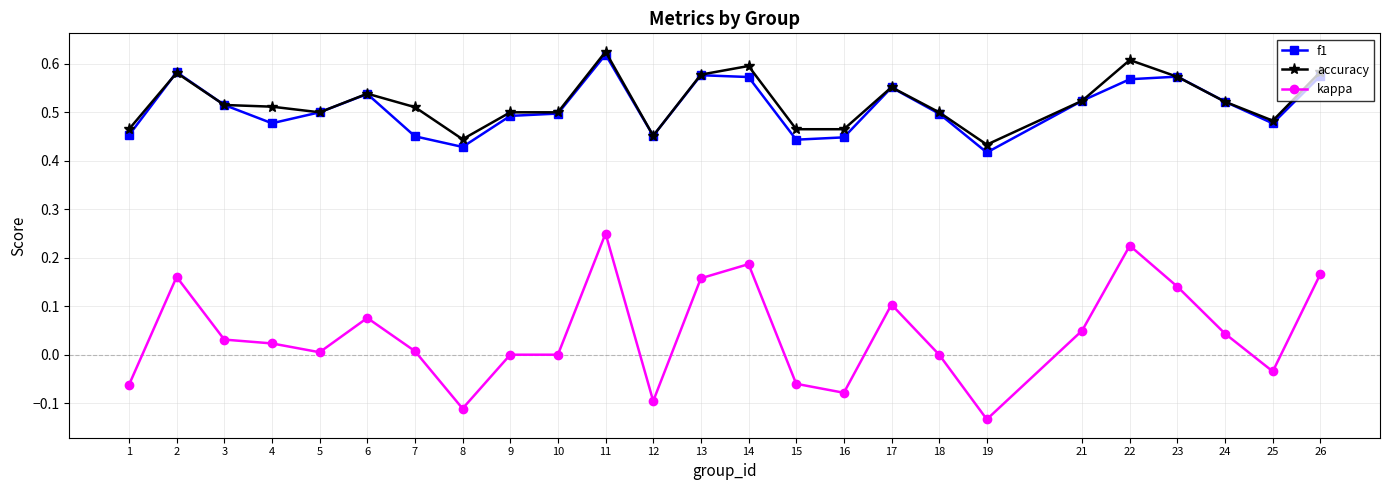

The accuracy series shows 0.9 at 14. True or false?

False